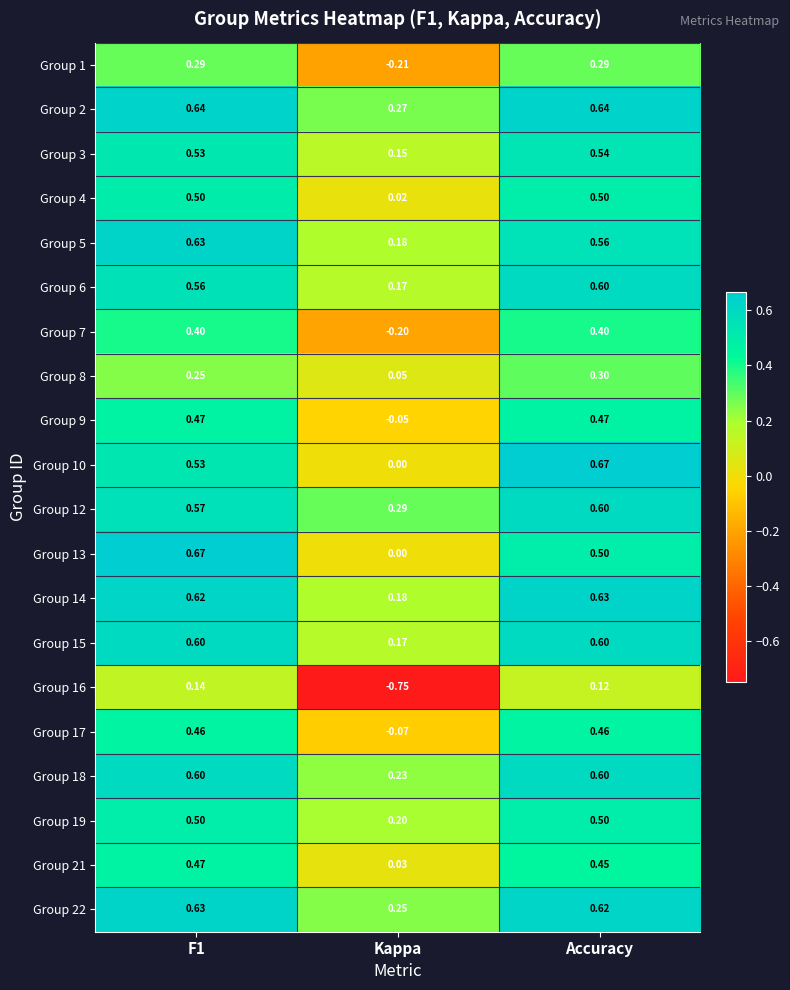

Where is Group 15 nearest to the value 0?

Kappa